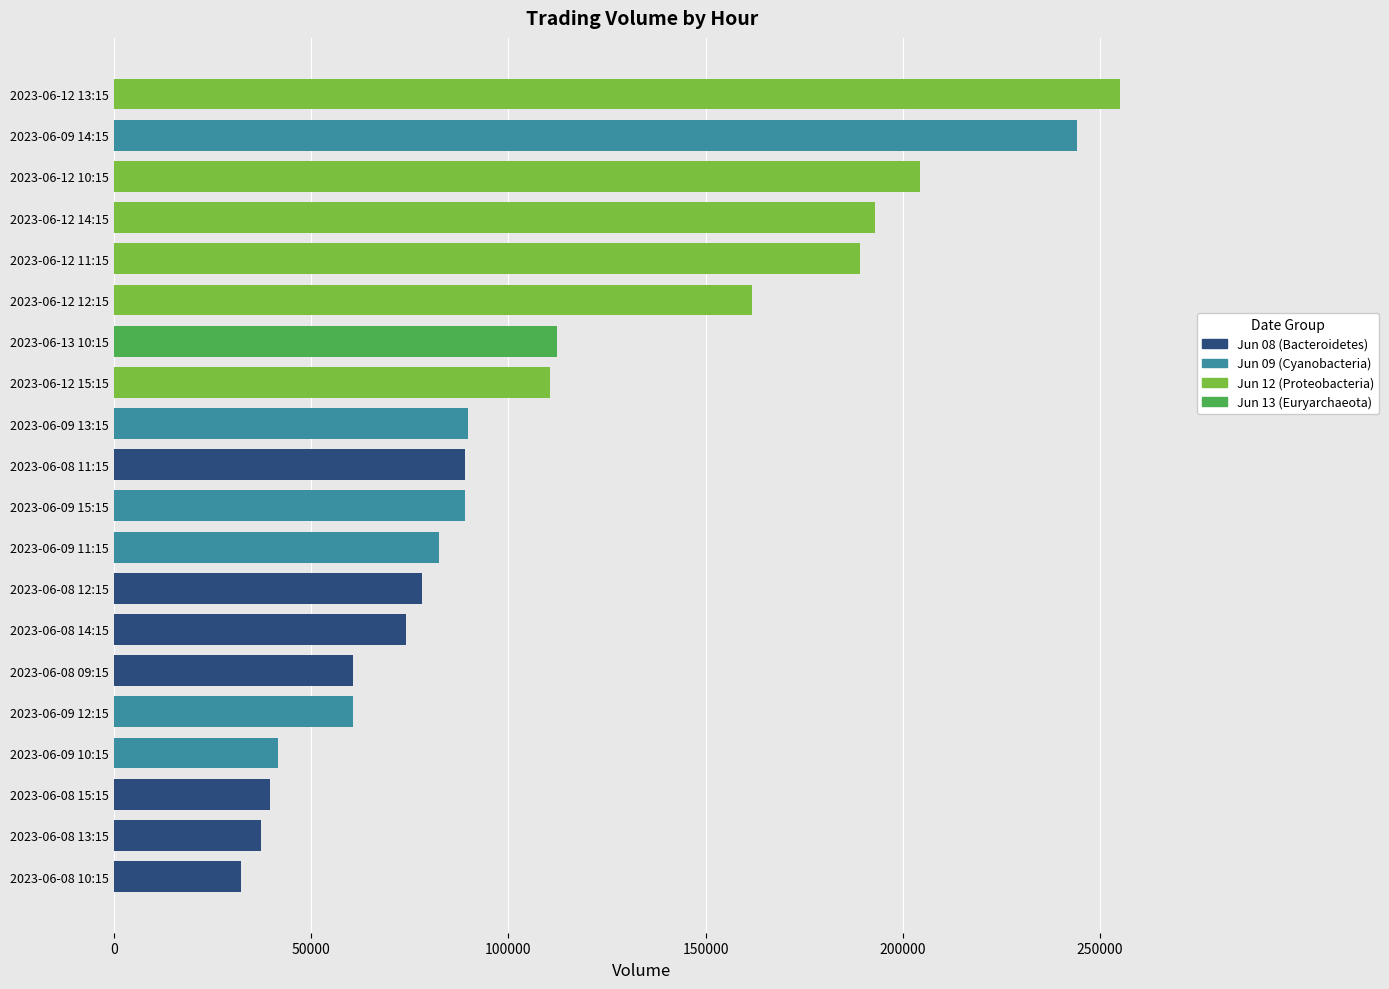

Read the value at 2023-06-08 09:15, to the nearest 100.

60800